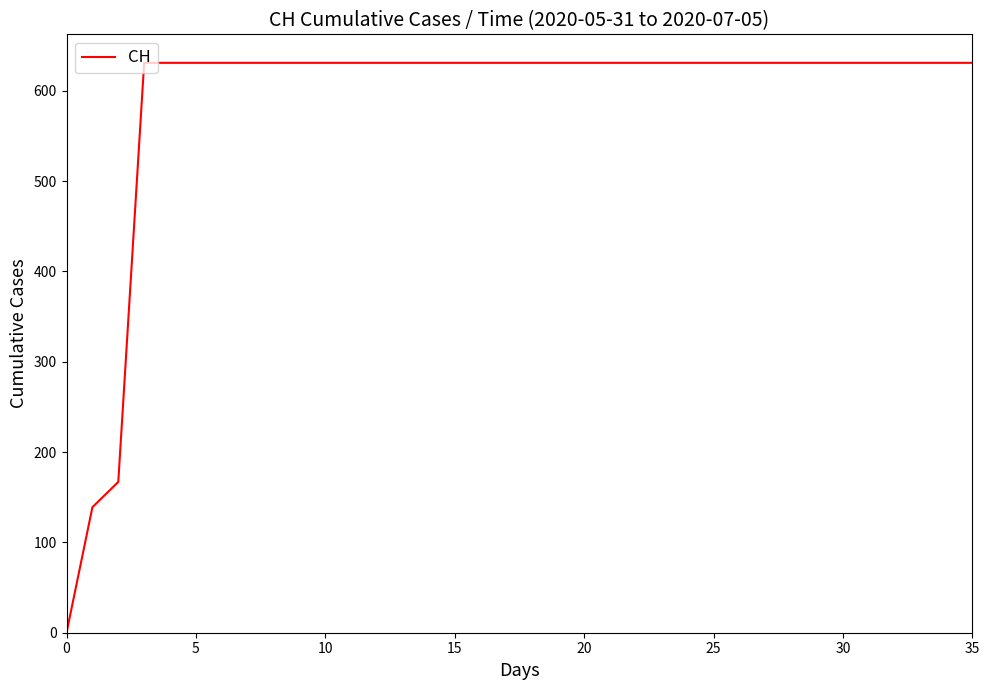

What is the greatest value displayed?

631